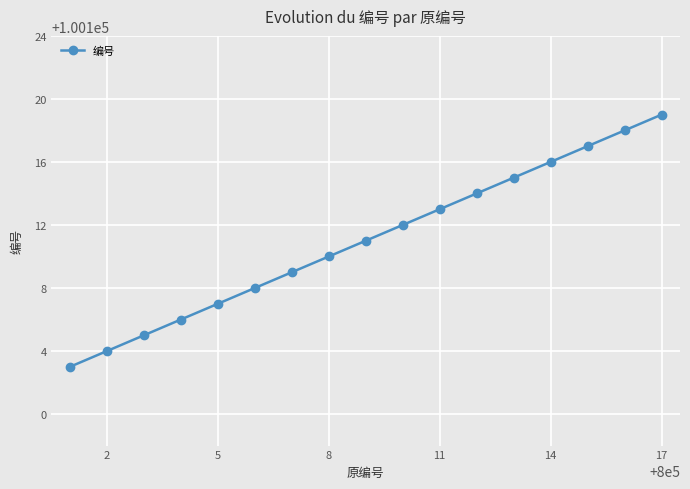

How many lines are shown in the chart?

1